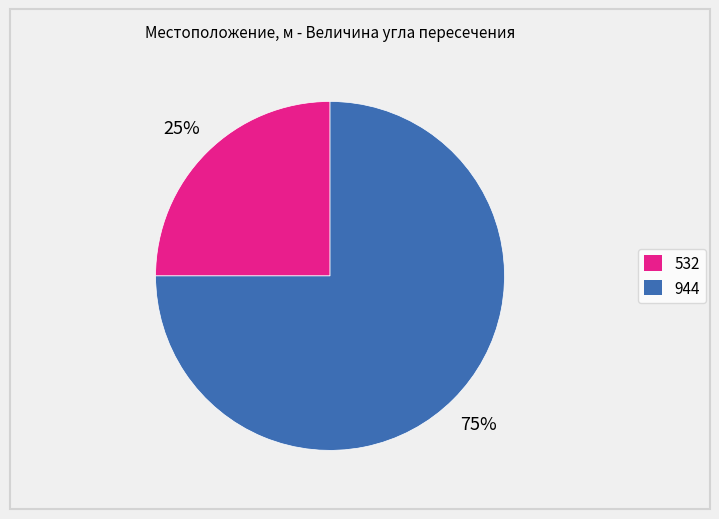

What is the smallest slice in the pie chart?

532